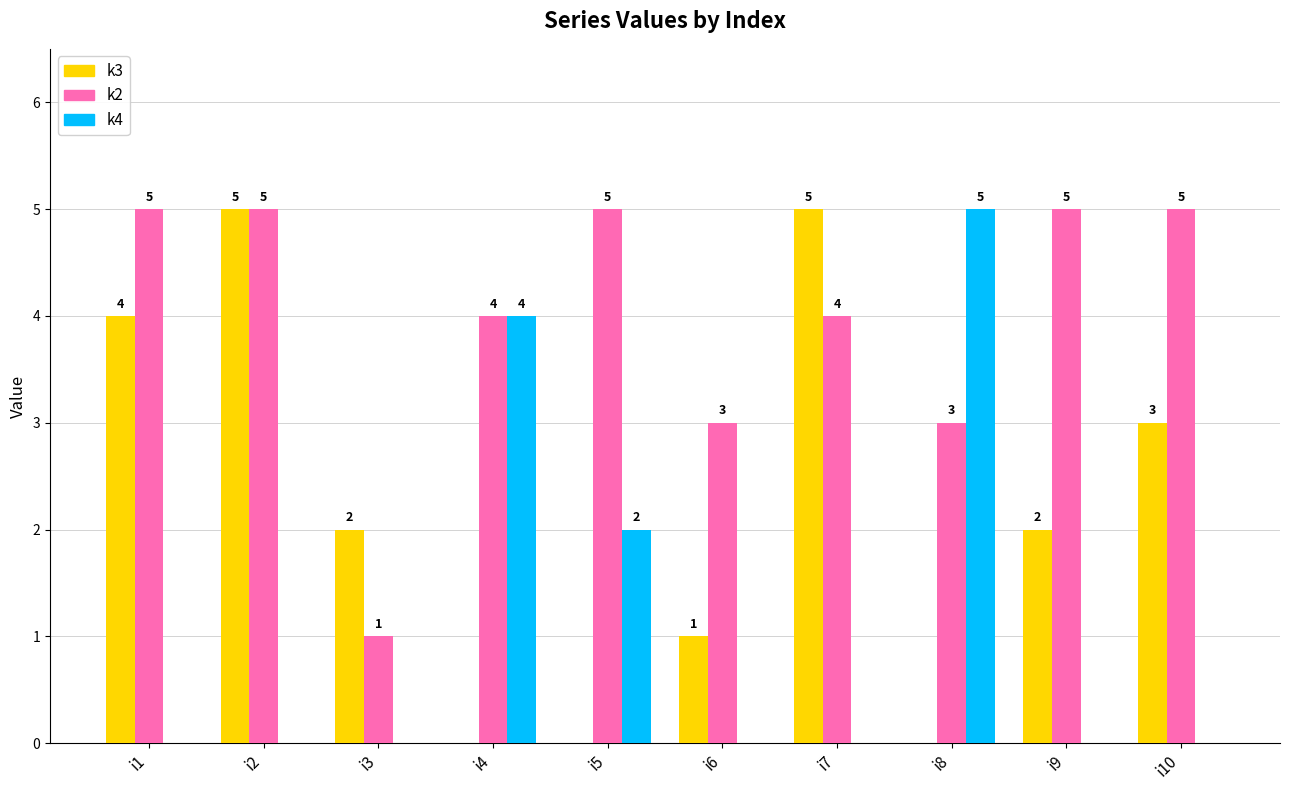

The k4 series shows 3 at i9. True or false?

False